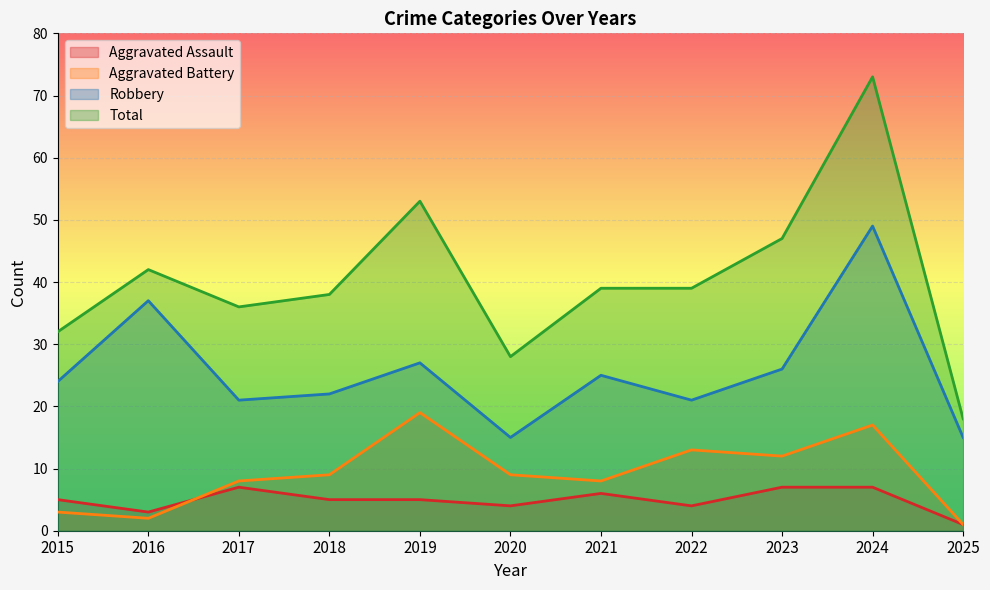

Which series has the largest total across all categories?

Total